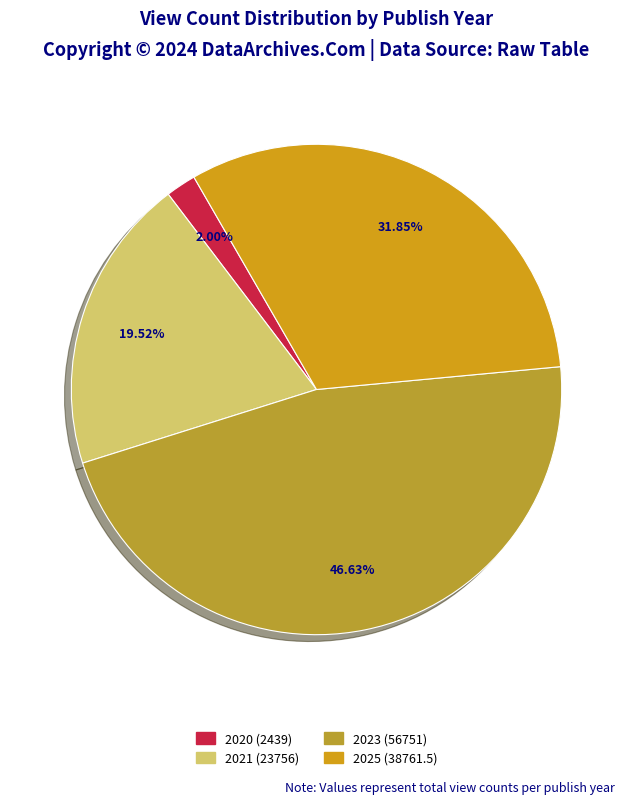

What is the ratio of the value at 2023 to the value at 2021?

2.4